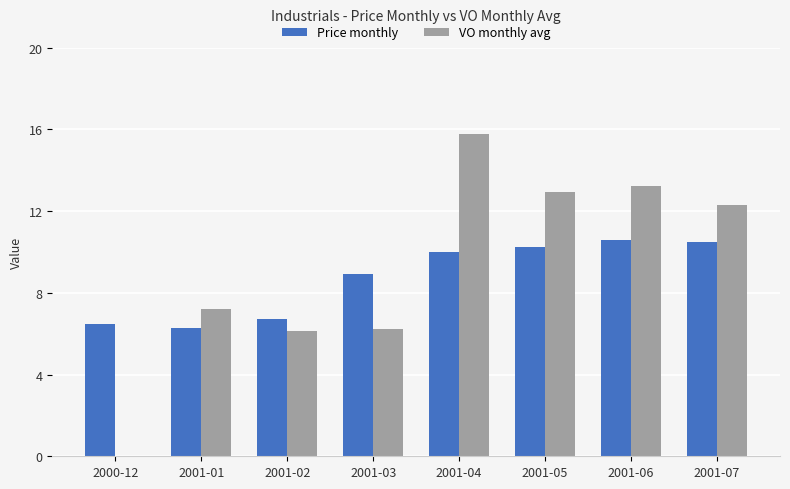

Which series changed the most between 2001-04 and 2001-05?

VO monthly avg